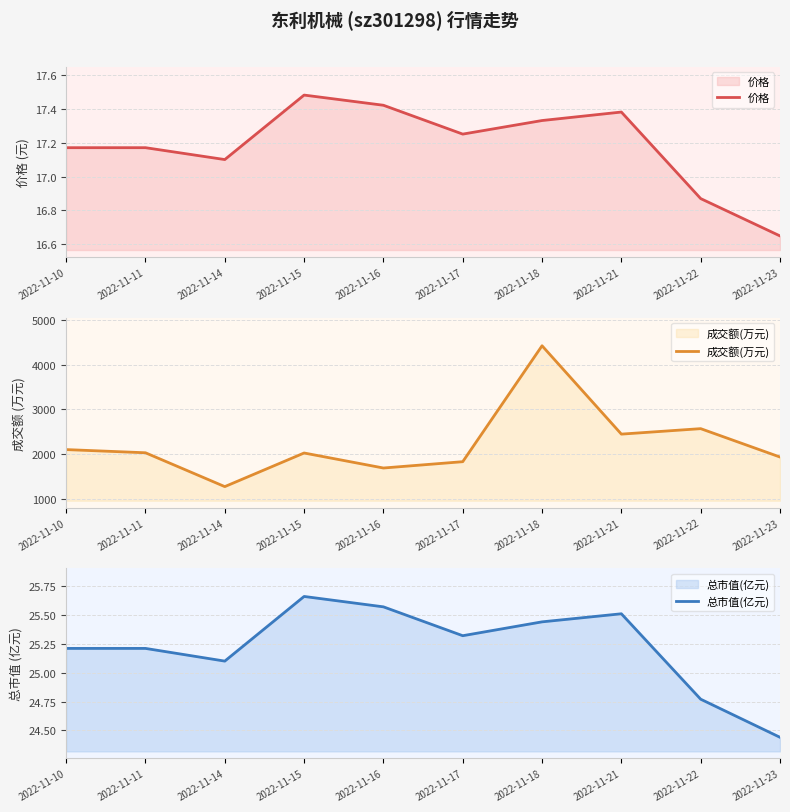

How many data points in 总市值(亿元) are above 25?

8